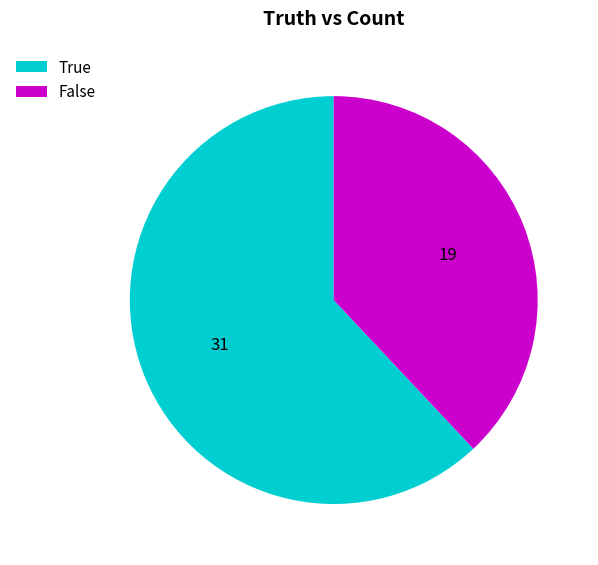

Is it true that True is 57% of the pie?

False